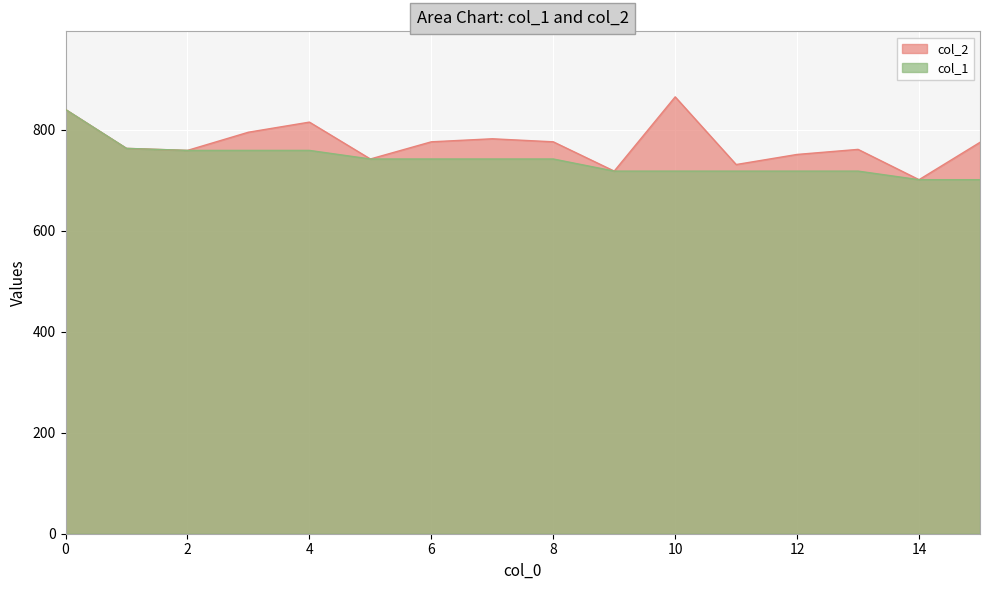

Between 9 and 14, which series saw the biggest shift?

col_2